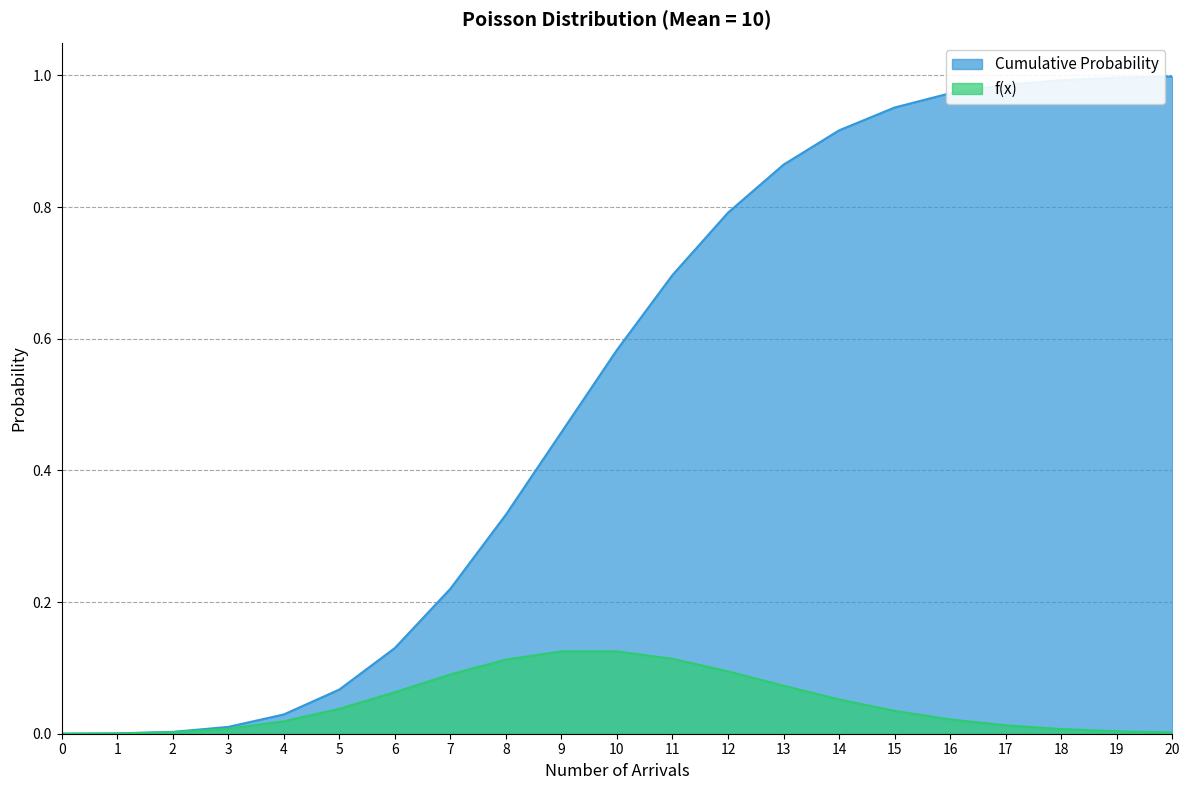

What are all the series names shown in the legend?

Cumulative Probability, f(x)